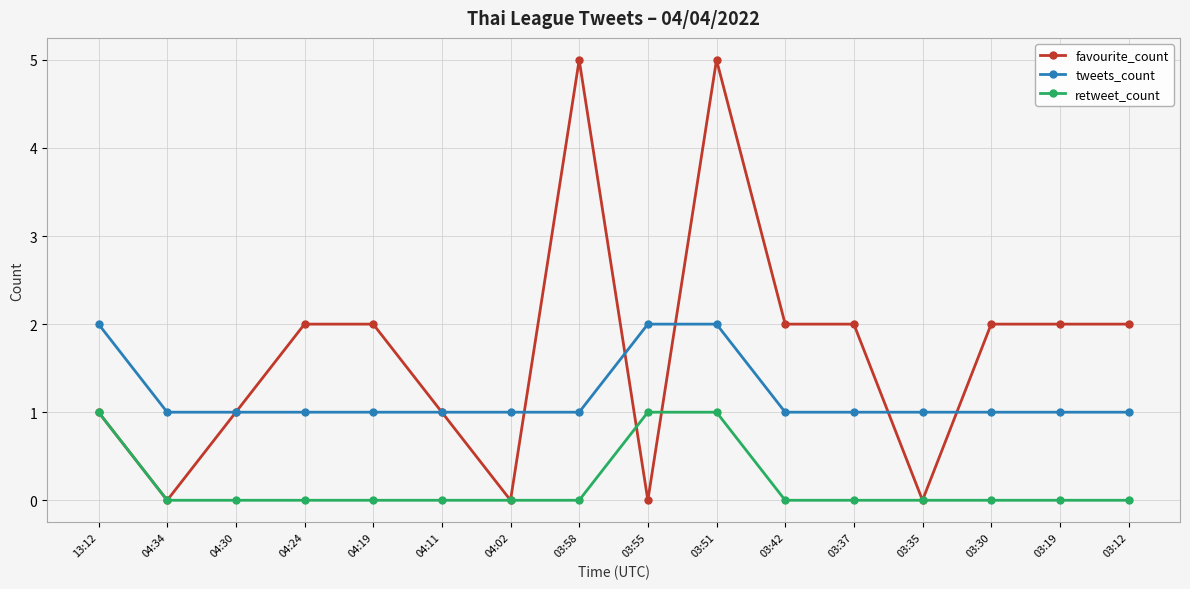

Does the chart display data point markers on the line(s)?

Yes